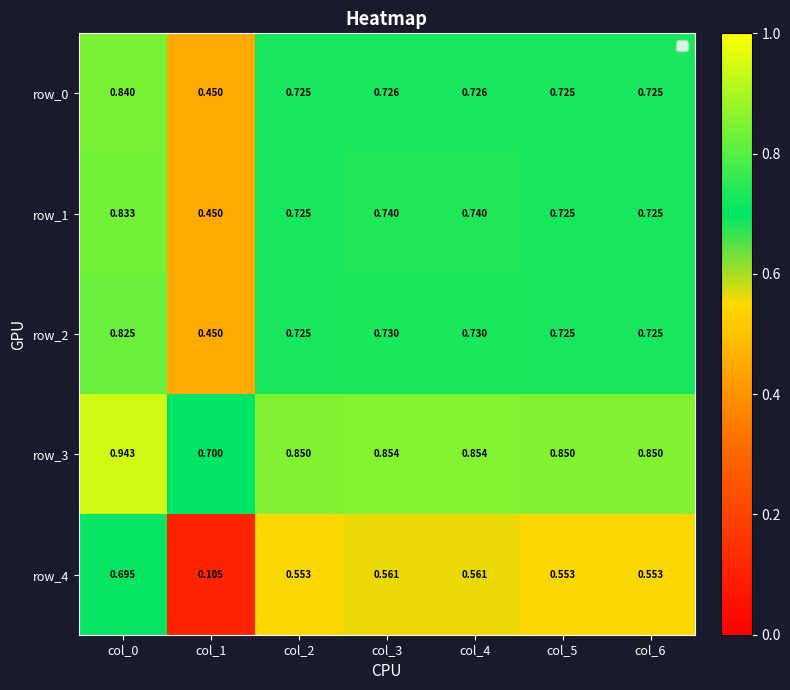

List the series in order of their peak value, highest first.

row_3, row_0, row_1, row_2, row_4